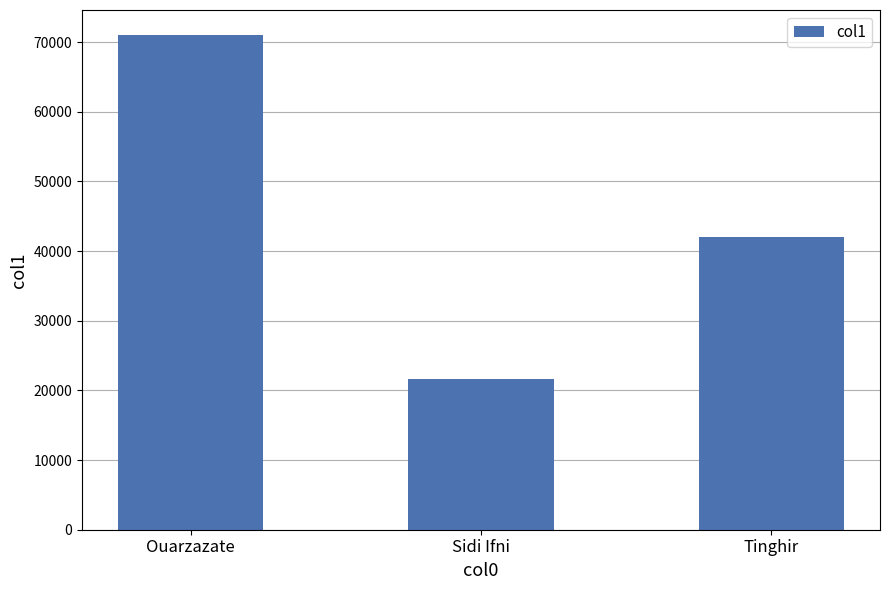

Where does the data first go above 42044?

Ouarzazate